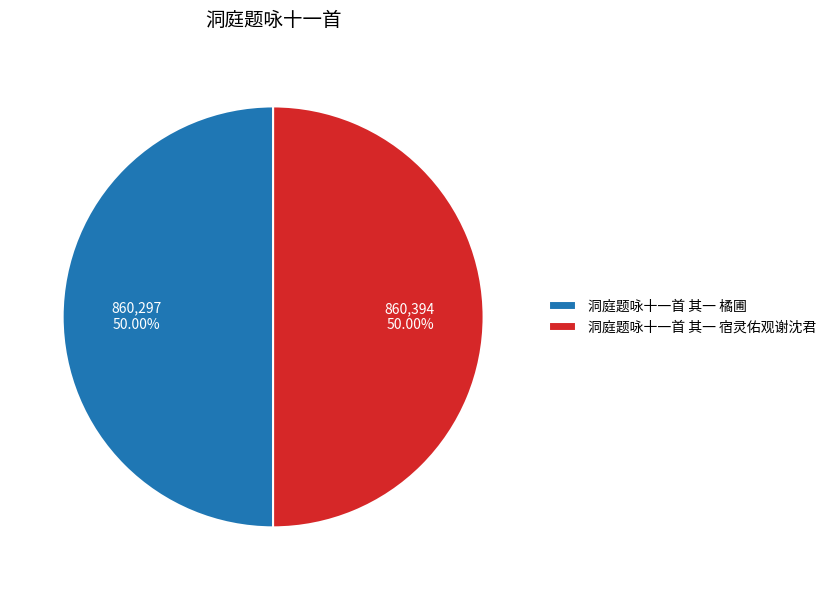

The 洞庭题咏十一首 其一 橘圃 slice represents 50% of the pie. True or false?

True